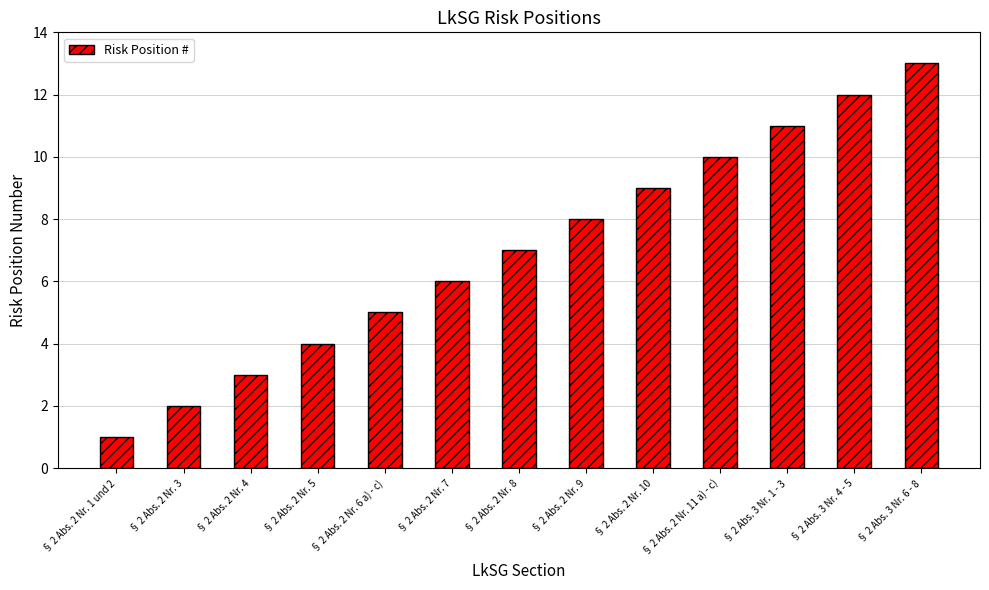

Rank the categories by value from highest to lowest.

§ 2 Abs. 3 Nr. 6 - 8, § 2 Abs. 3 Nr. 4 - 5, § 2 Abs. 3 Nr. 1 - 3, § 2 Abs. 2 Nr. 11 a) - c), § 2 Abs. 2 Nr. 10, § 2 Abs. 2 Nr. 9, § 2 Abs. 2 Nr. 8, § 2 Abs. 2 Nr. 7, § 2 Abs. 2 Nr. 6 a) - c), § 2 Abs. 2 Nr. 5, § 2 Abs. 2 Nr. 4, § 2 Abs. 2 Nr. 3, § 2 Abs. 2 Nr. 1 und 2